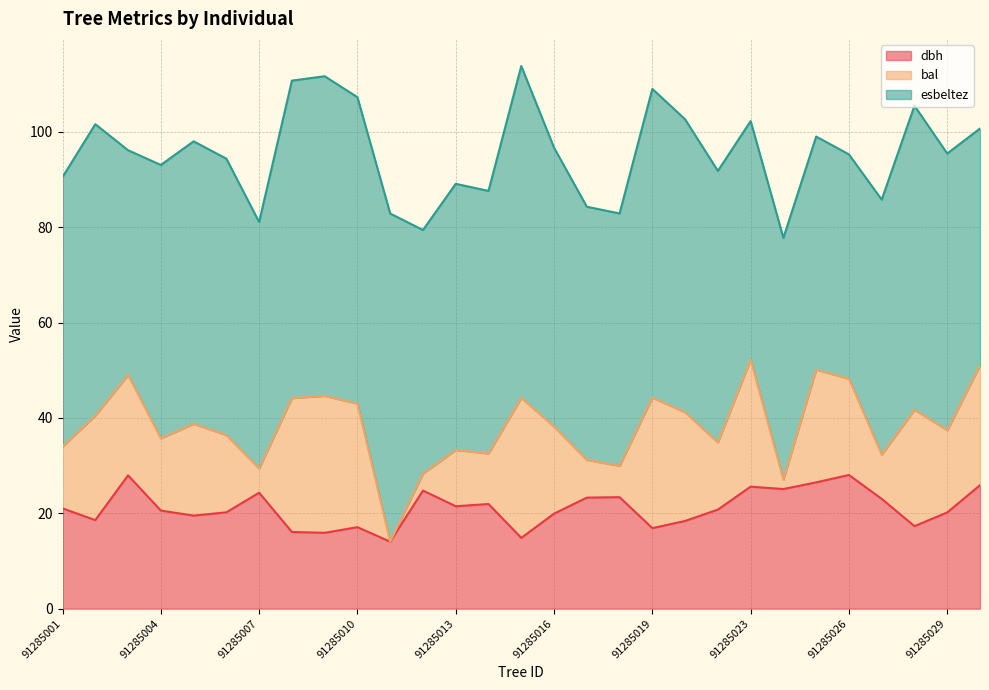

What is the difference between the maximum and minimum values in the bal series?

29.4